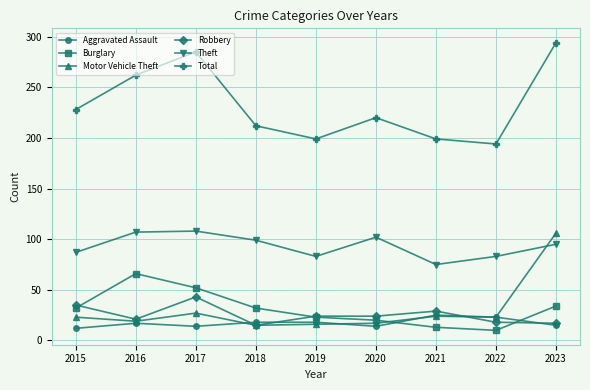

True or false: Motor Vehicle Theft and Robbery intersect in this chart.

True